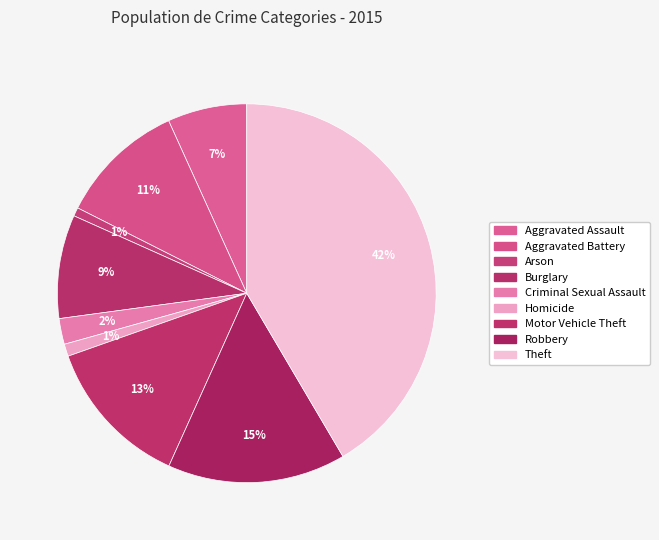

Which has a higher value, Theft or Burglary?

Theft